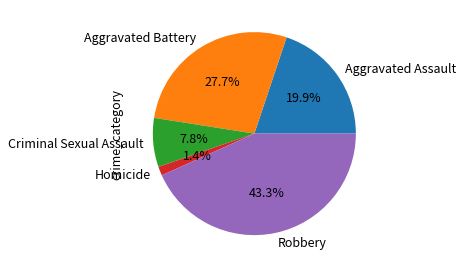

Which has a higher value, Criminal Sexual Assault or Aggravated Assault?

Aggravated Assault